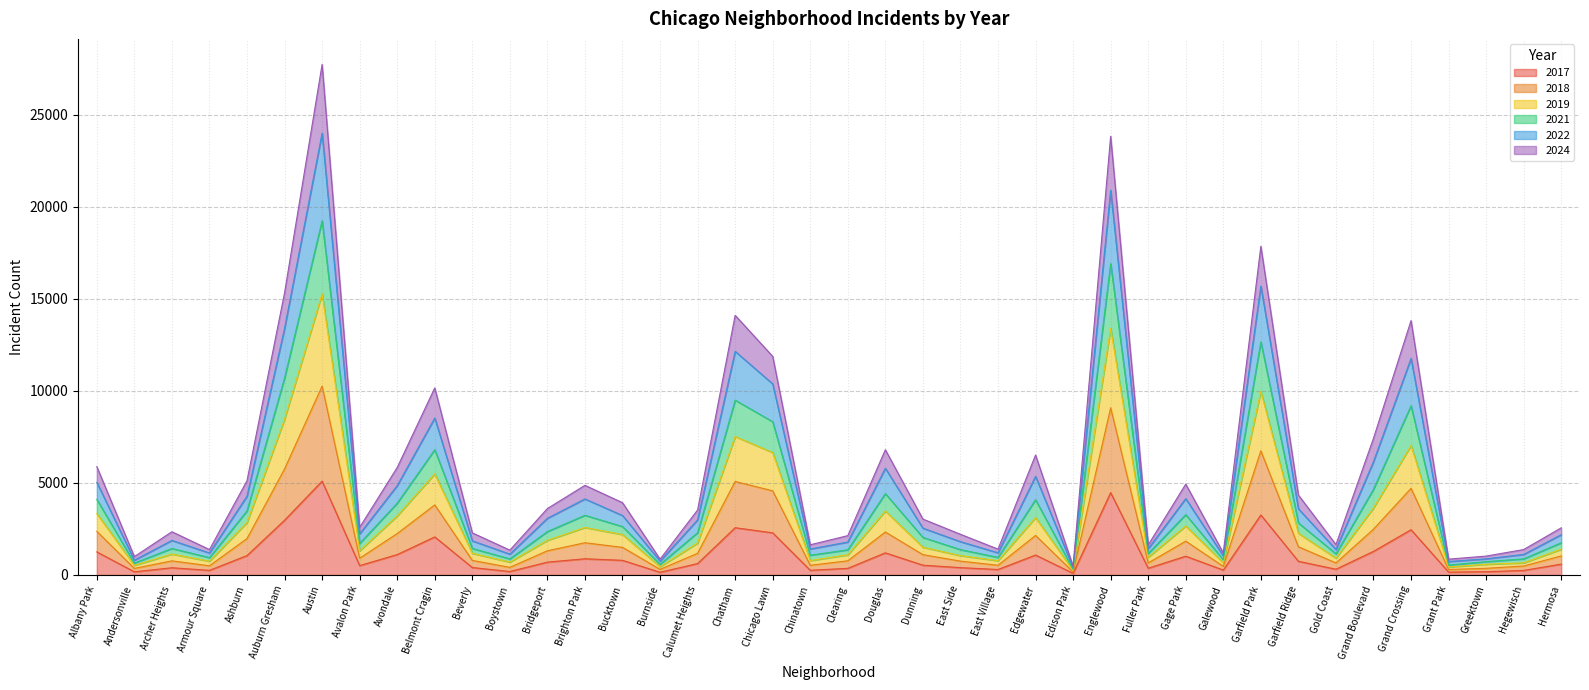

What position from the right is Fuller Park?

12